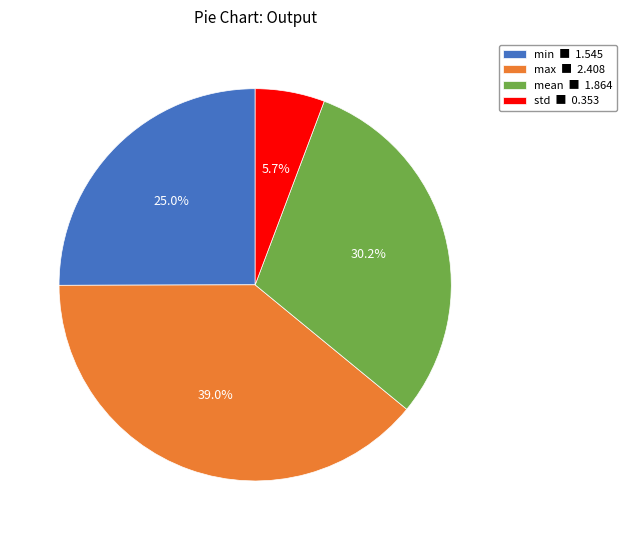

To the nearest percent, what is the difference between the largest and smallest slice percentages?

33%